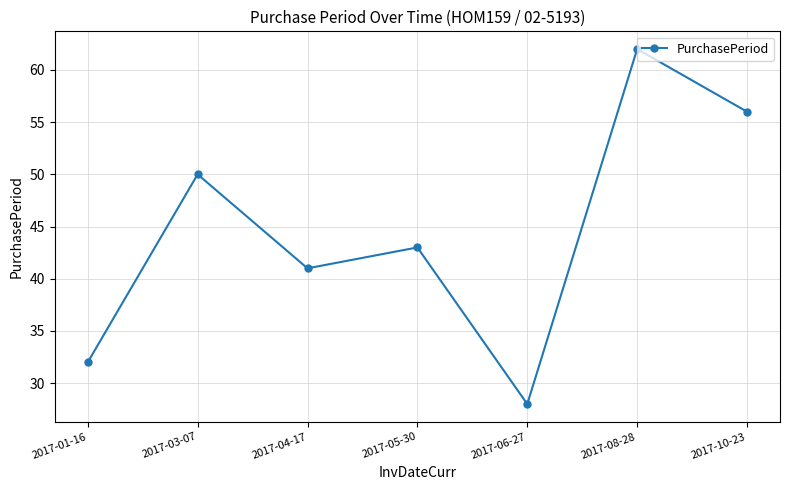

Read the value at 2017-10-23, to the nearest 5.

55